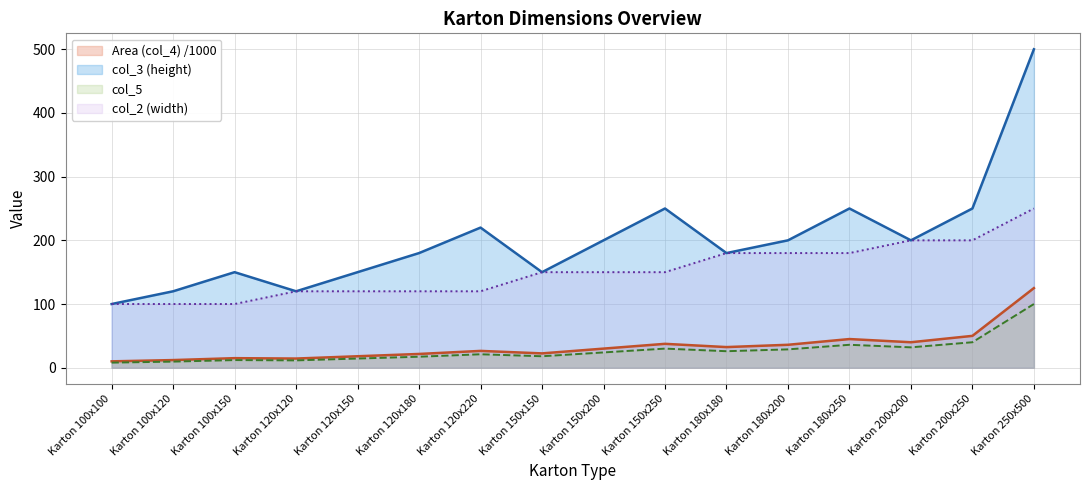

What is the total value across all series at Karton 150x150?

340.5